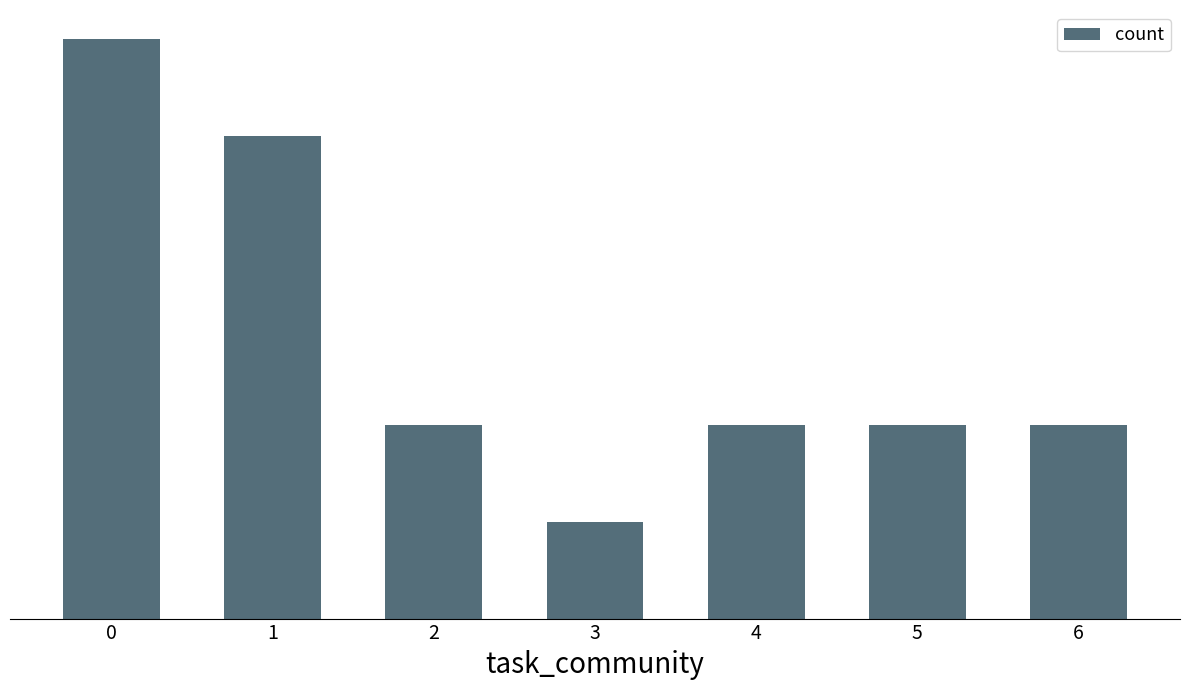

Reading left to right, list all the values displayed in this chart.

0=12	1=10	2=4	3=2	4=4	5=4	6=4